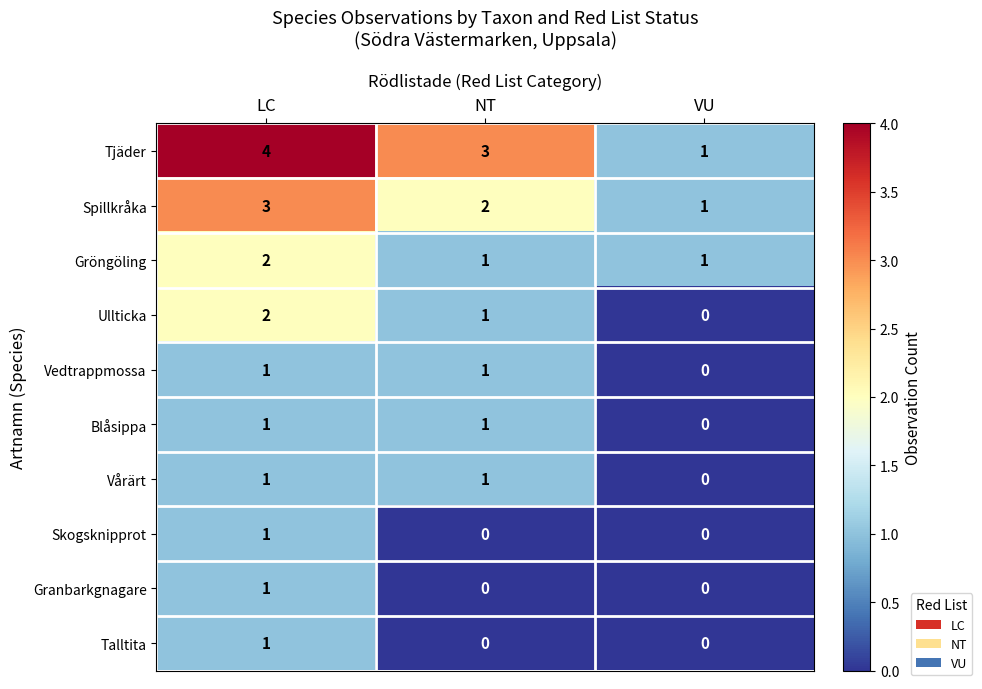

At which category is the sum across all series the highest?

LC